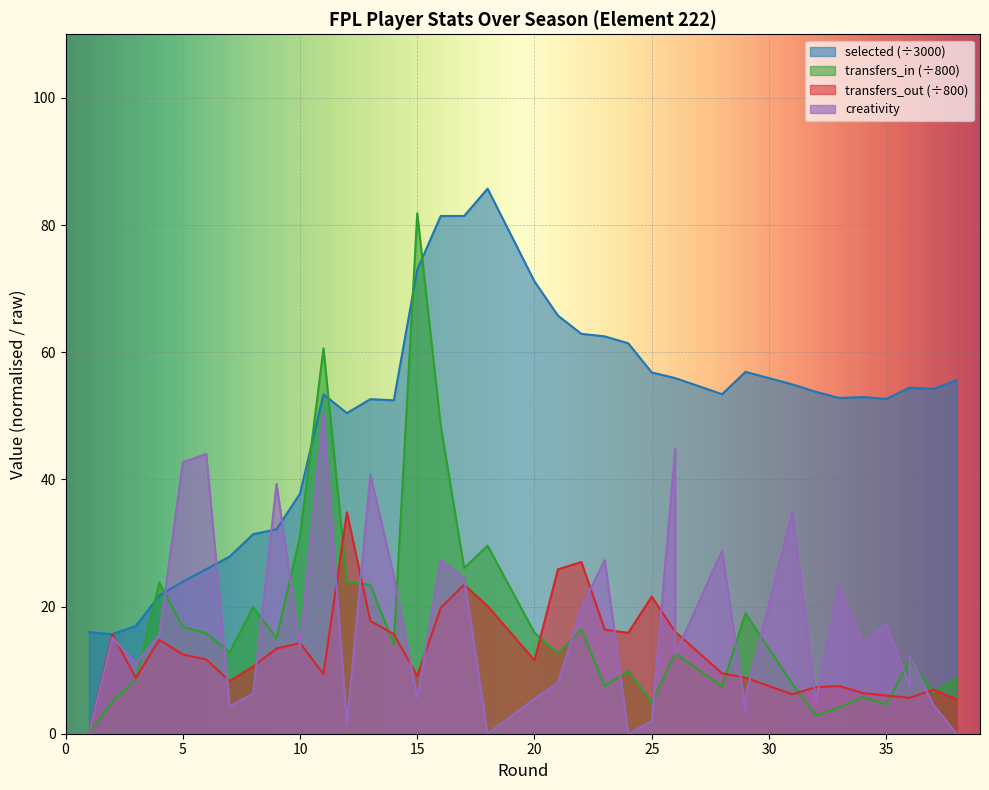

In transfers_out, how many points are lower than both neighbors (excluding endpoints)?

7